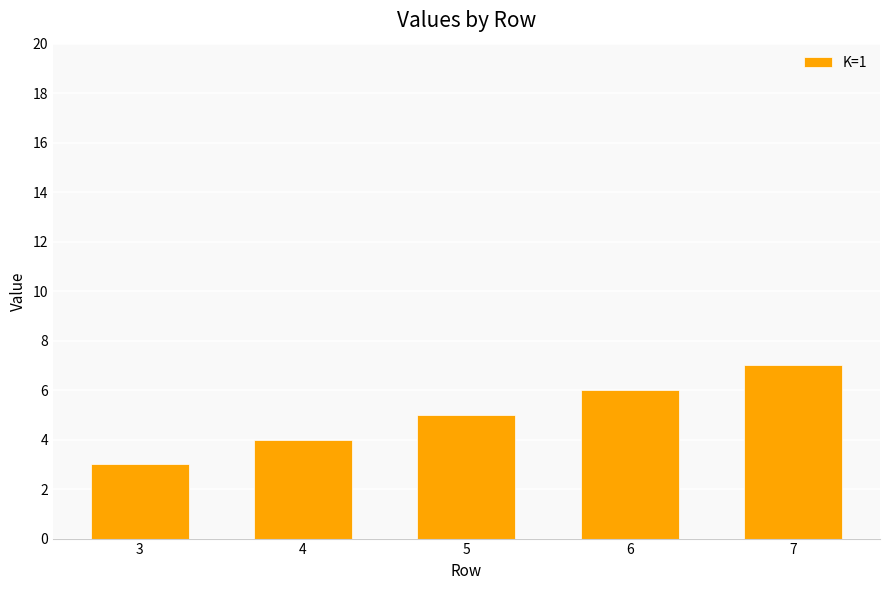

What is the sum of the values at 6 and 4?

10